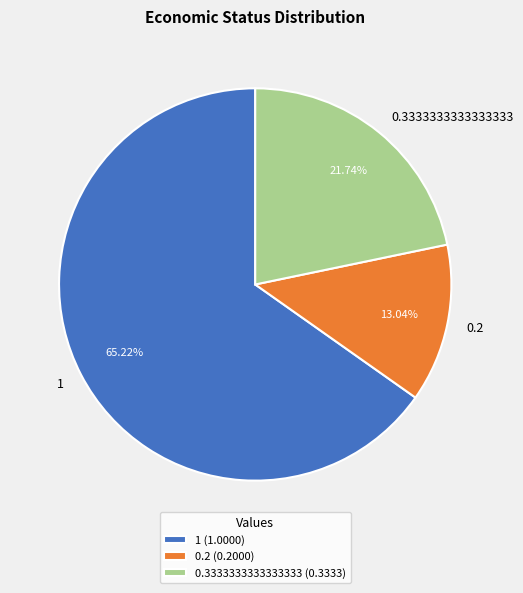

Which has a higher value, 0.3333333333333333 or 1?

1